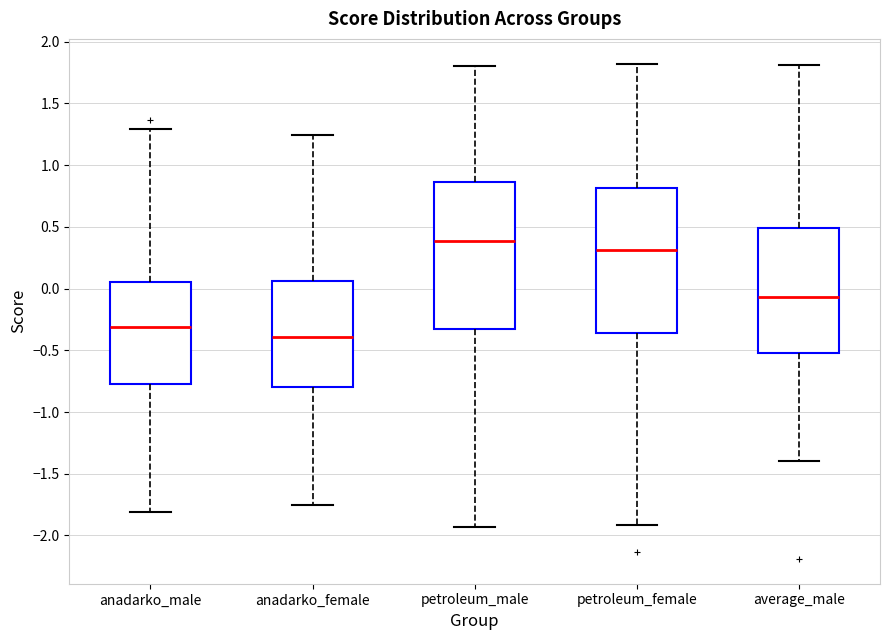

Reading left to right, read every box against the y-axis: the position of its median line, the range the box covers, and the ends of its whiskers. The values are not printed on the chart, so give them approximately, as read against the axis.

anadarko_male: median -0.30, box -0.75 to 0.05, whiskers -1.80 to 1.30
anadarko_female: median -0.40, box -0.80 to 0.05, whiskers -1.75 to 1.25
petroleum_male: median 0.40, box -0.30 to 0.85, whiskers -1.95 to 1.80
petroleum_female: median 0.30, box -0.35 to 0.80, whiskers -1.90 to 1.80
average_male: median -0.05, box -0.50 to 0.50, whiskers -1.40 to 1.80